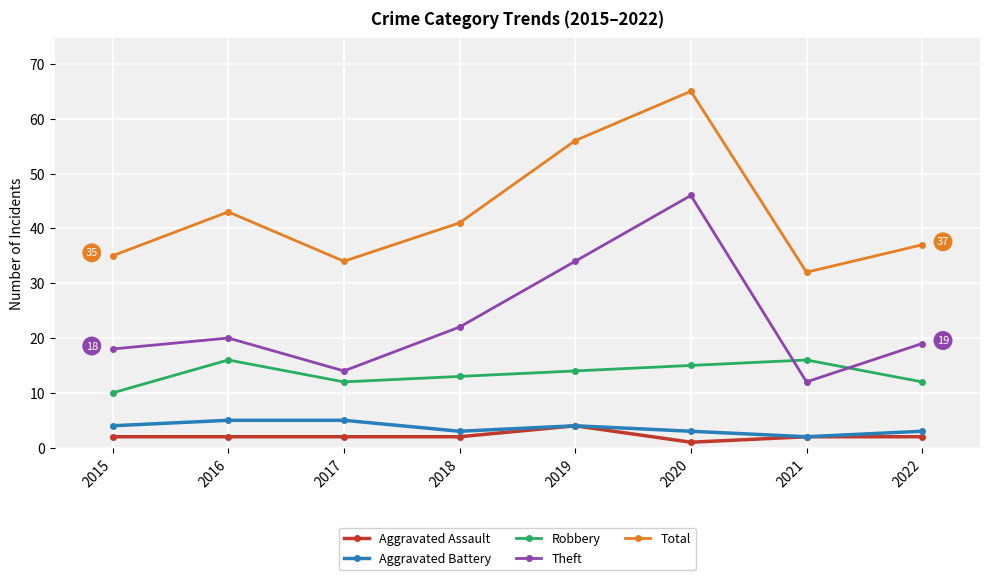

At how many categories does at least one series exceed 57?

1